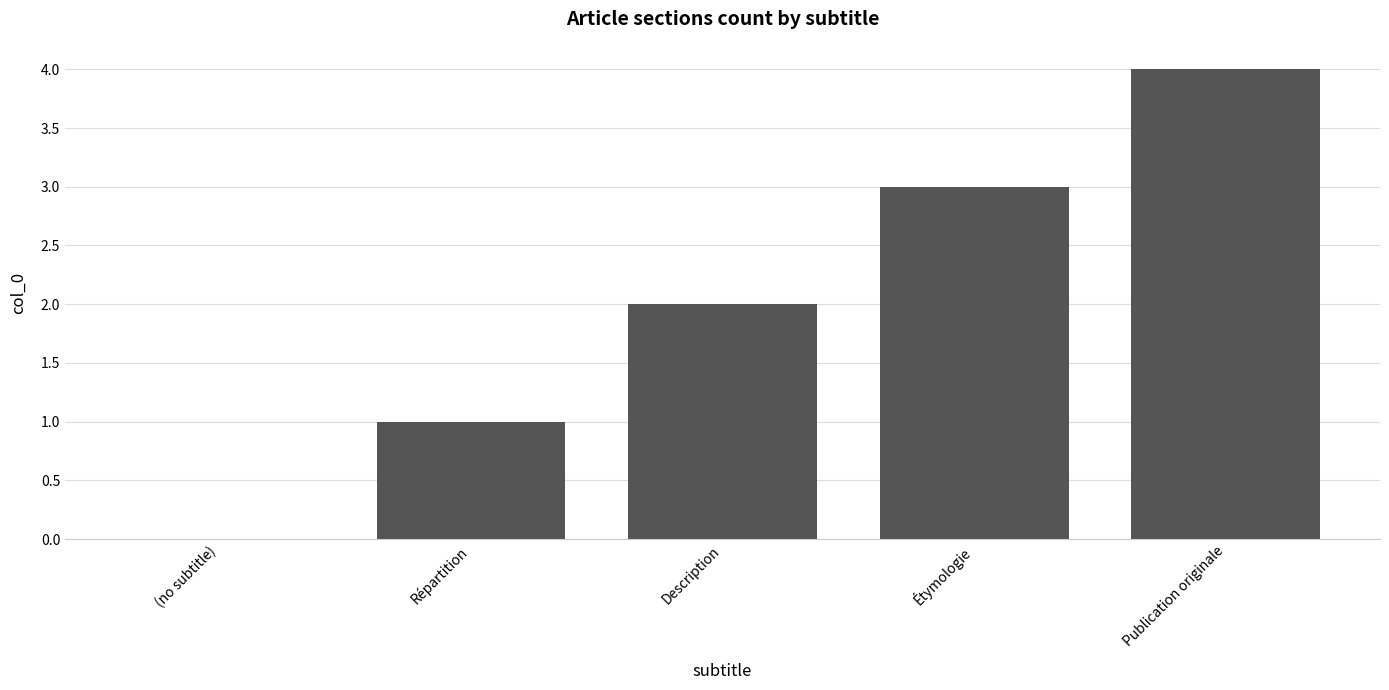

How many positive values are there?

4